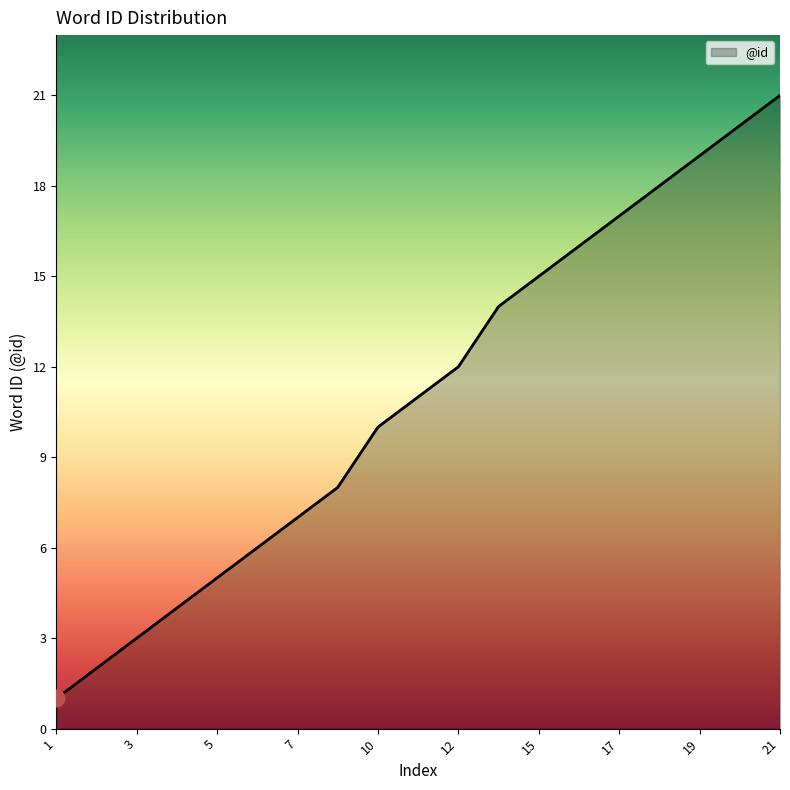

What is the average value?

11